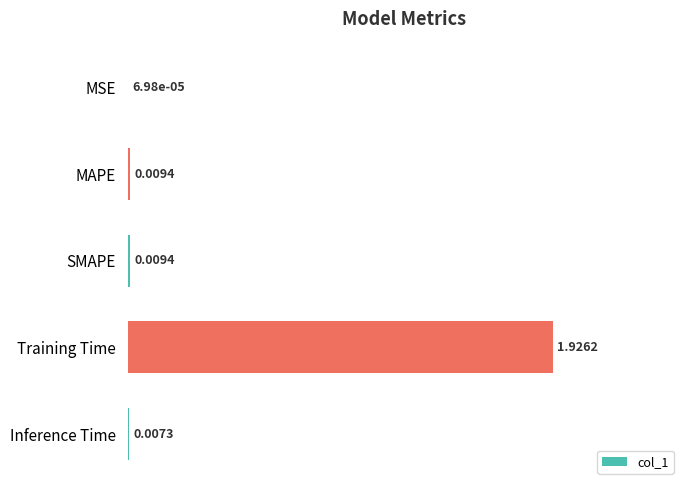

What is the sum of all values?

2.0